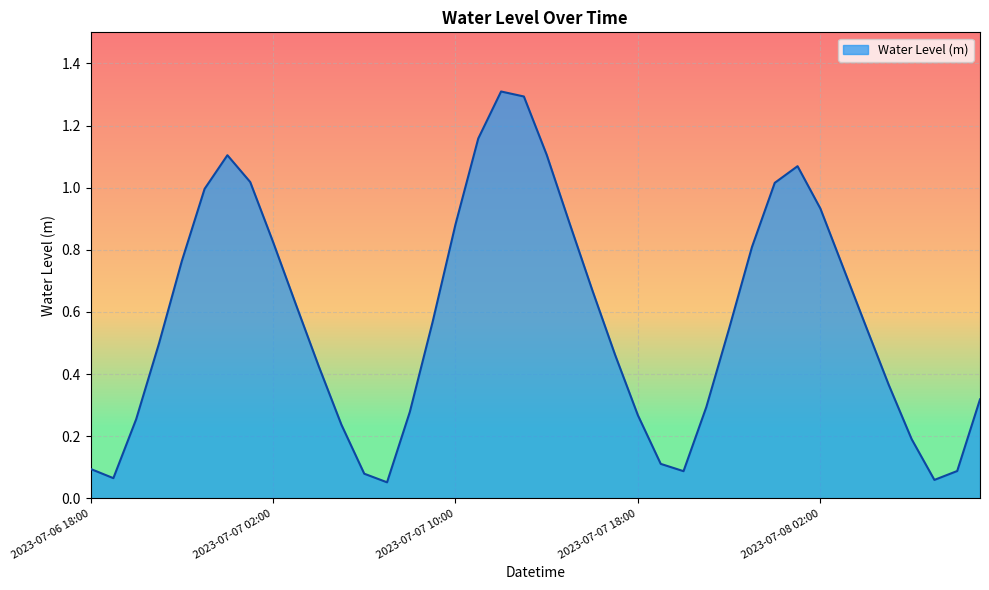

What is the greatest value displayed?

1.3